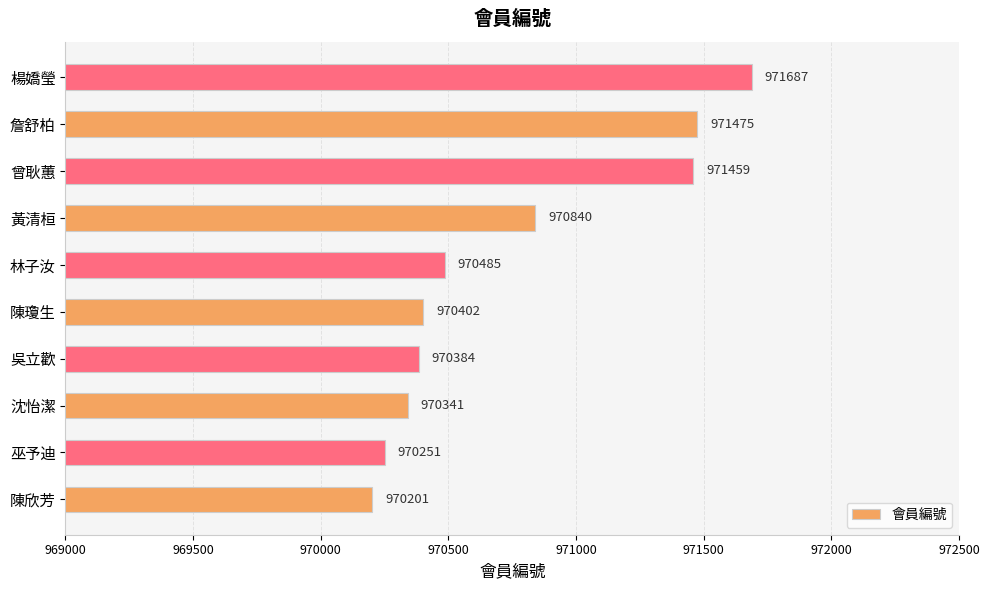

True or false: the data shows 1505191 at 沈怡潔.

False